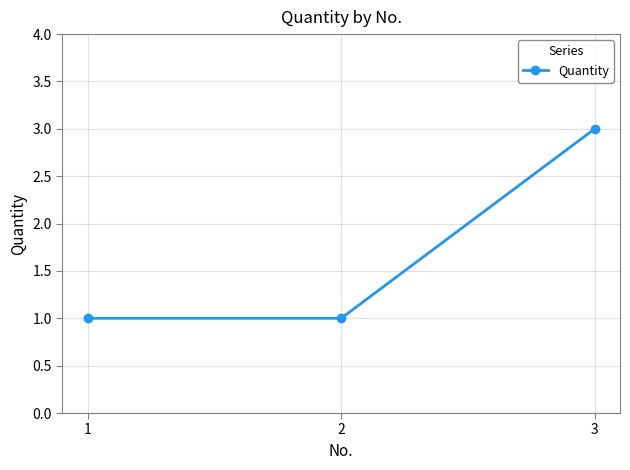

Is this an area chart (filled region under the line)?

No